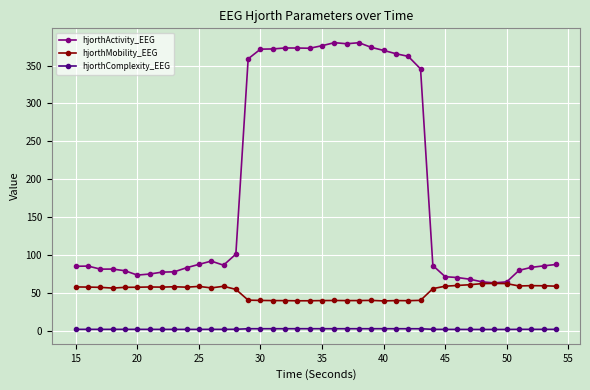

True or false: hjorthComplexity_EEG and hjorthMobility_EEG intersect in this chart.

False